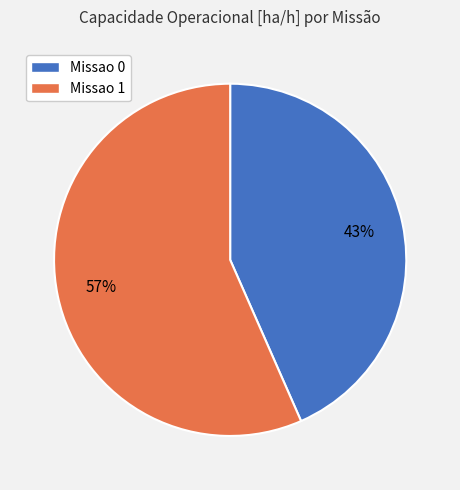

Which has a higher value, Missao 1 or Missao 0?

Missao 1